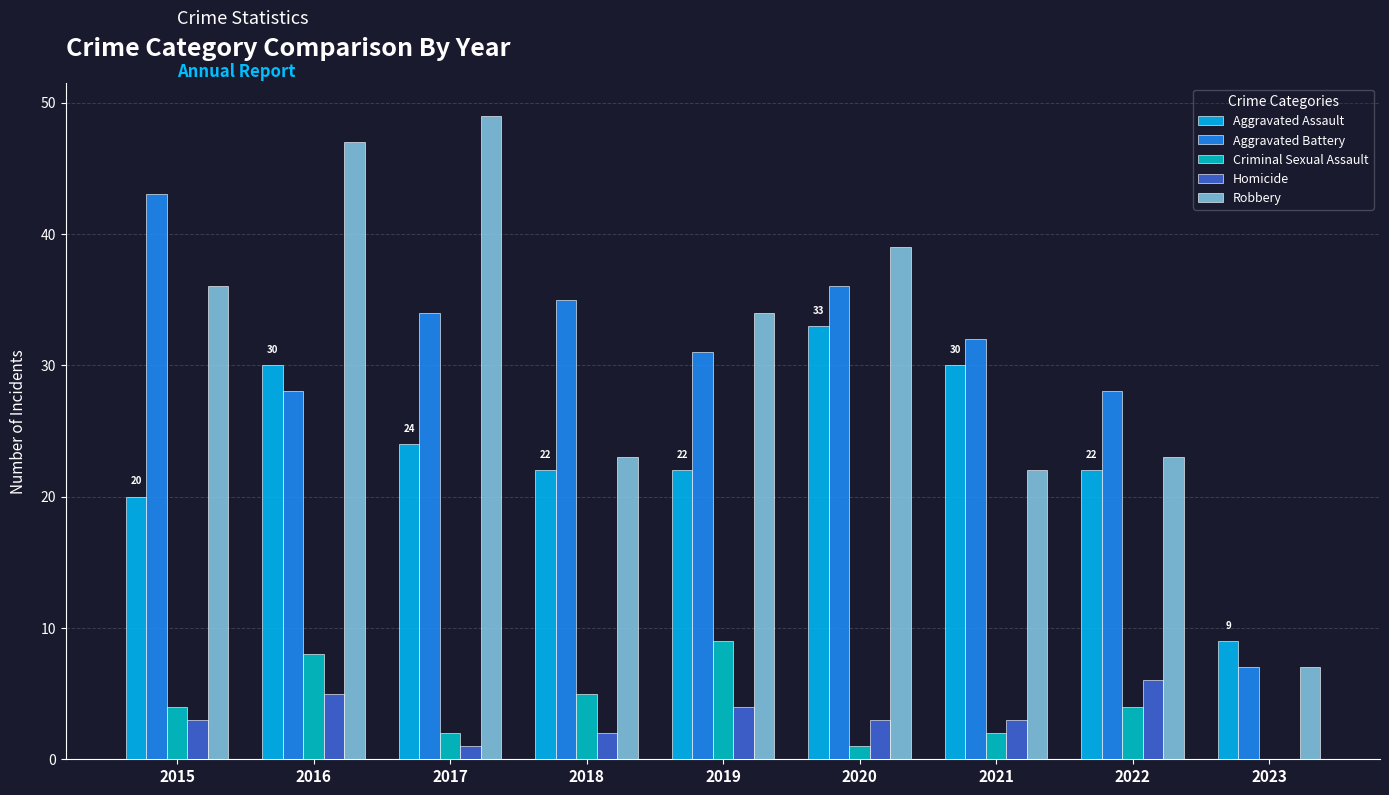

Reading left to right, what are all the values shown in this chart?

Aggravated Assault: 20	30	24	22	22	33	30	22	9
Aggravated Battery: 43	28	34	35	31	36	32	28	7
Criminal Sexual Assault: 4	8	2	5	9	1	2	4	0
Homicide: 3	5	1	2	4	3	3	6	0
Robbery: 36	47	49	23	34	39	22	23	7